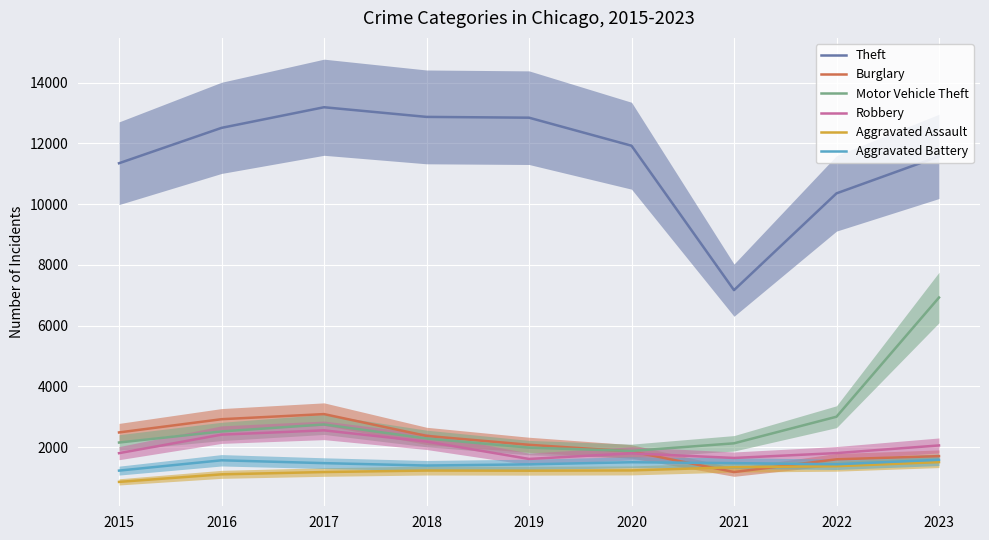

Where is the first local maximum for Theft?

2017